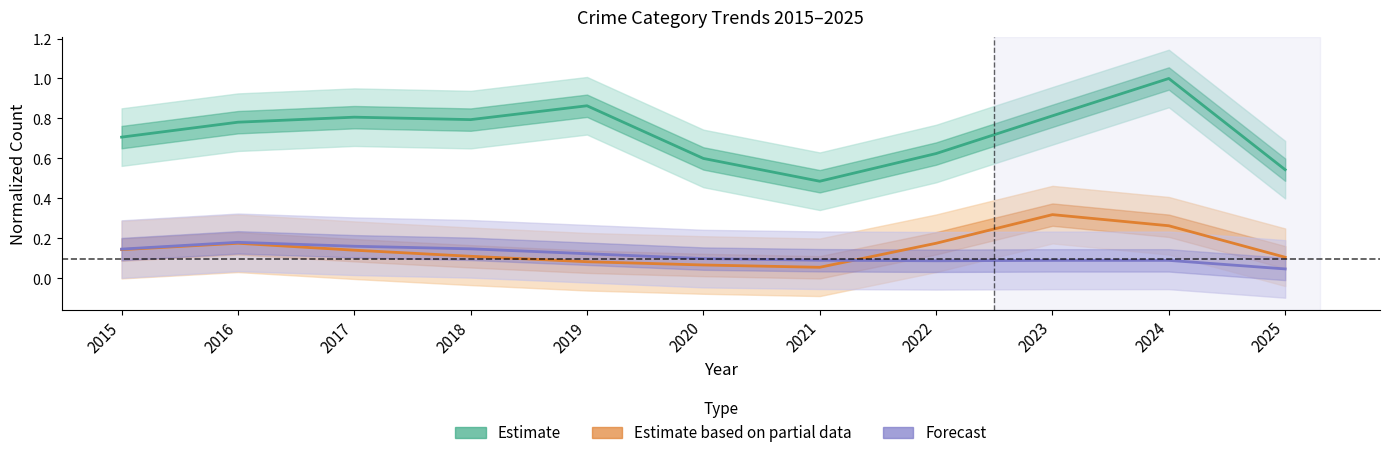

True or false: Estimate and Estimate based on partial data cross at least once.

False